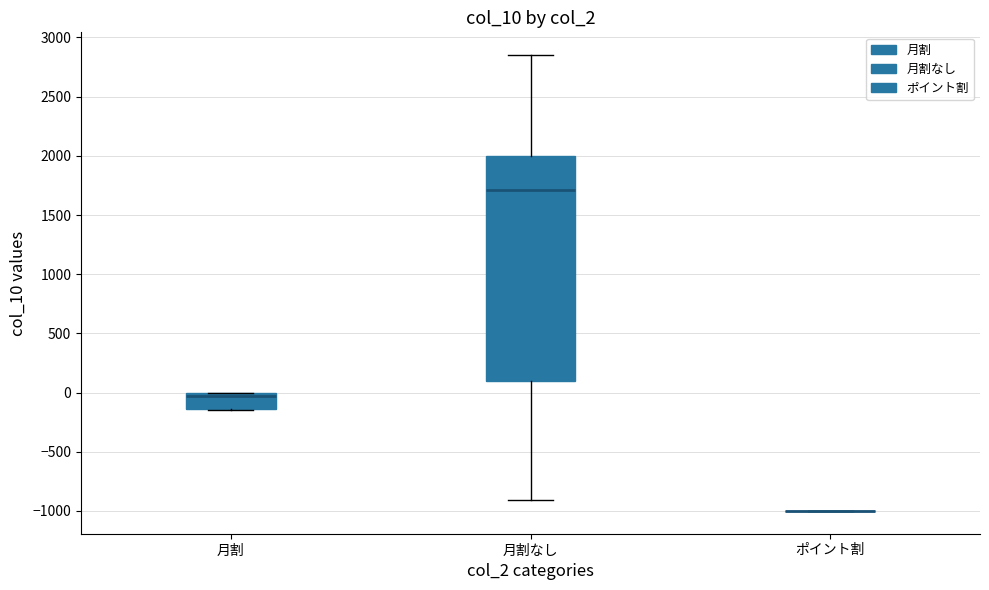

Reading left to right, read every box against the y-axis: the position of its median line, the range the box covers, and the ends of its whiskers. The values are not printed on the chart, so give them approximately, as read against the axis.

月割: median -50, box -150 to 0, whiskers -150 to 0
月割なし: median 1700, box 100 to 2000, whiskers -900 to 2850
ポイント割: box collapsed to a line at -1000, whiskers -1000 to -1000